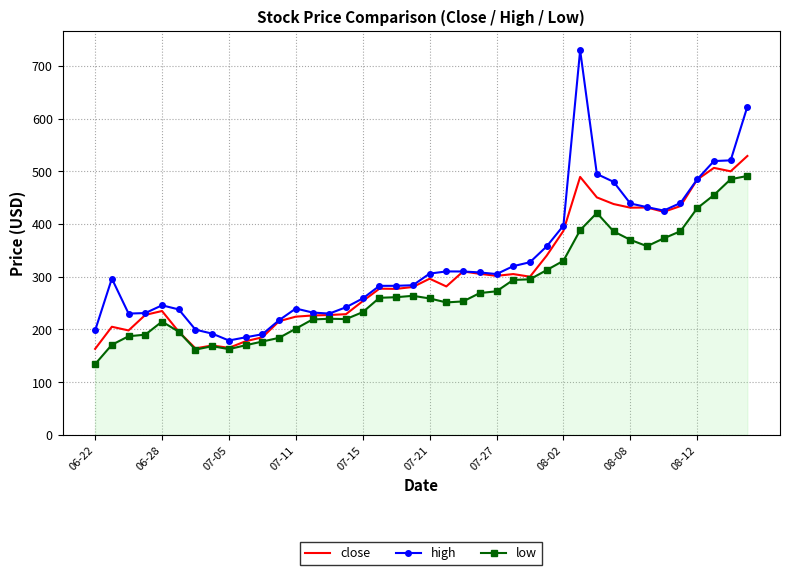

What is the smallest value displayed?

134.1